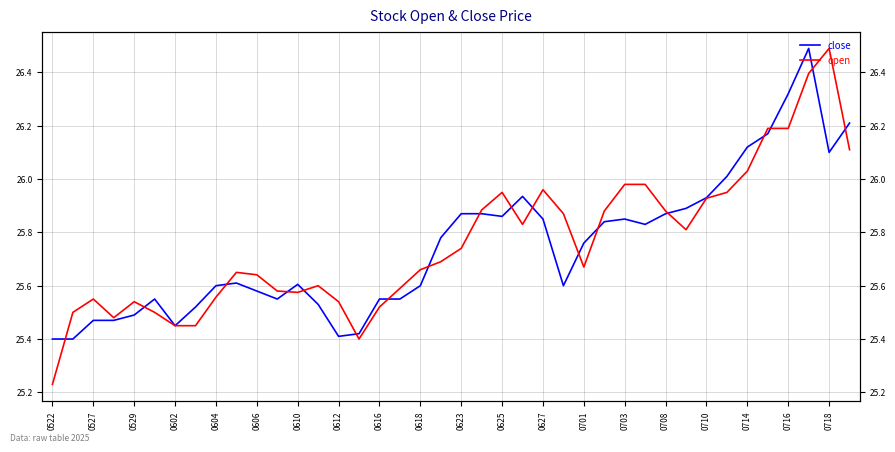

Which category has the highest value in the open series?

0718